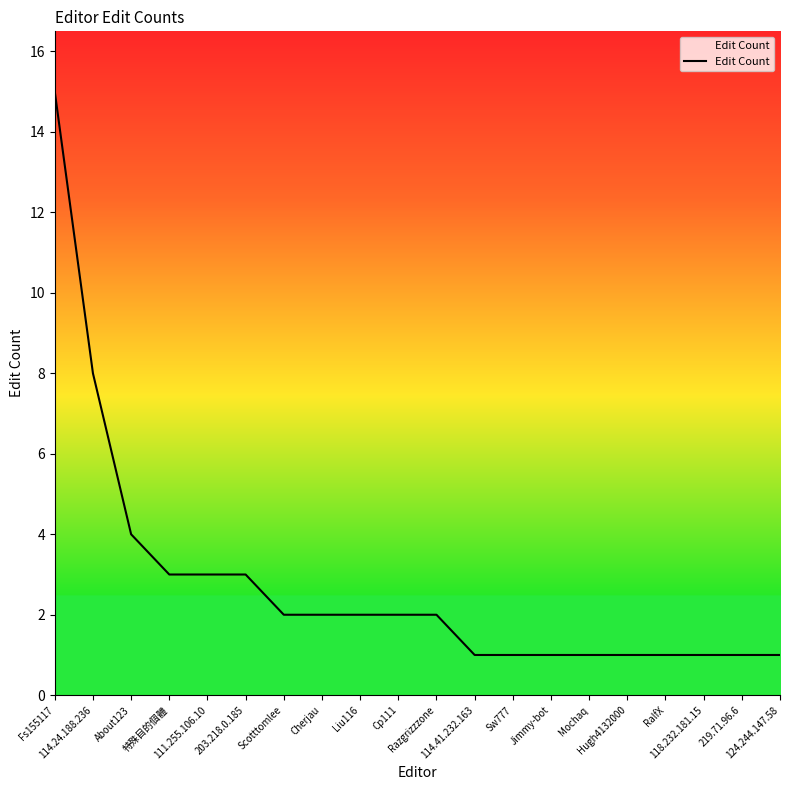

How many lines are shown in the chart?

1